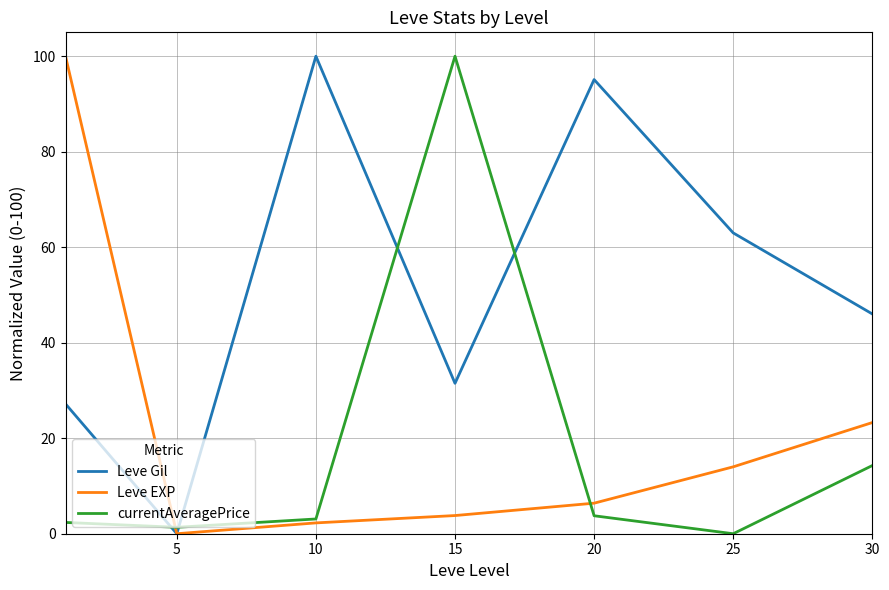

True or false: Leve Gil and currentAveragePrice intersect in this chart.

True